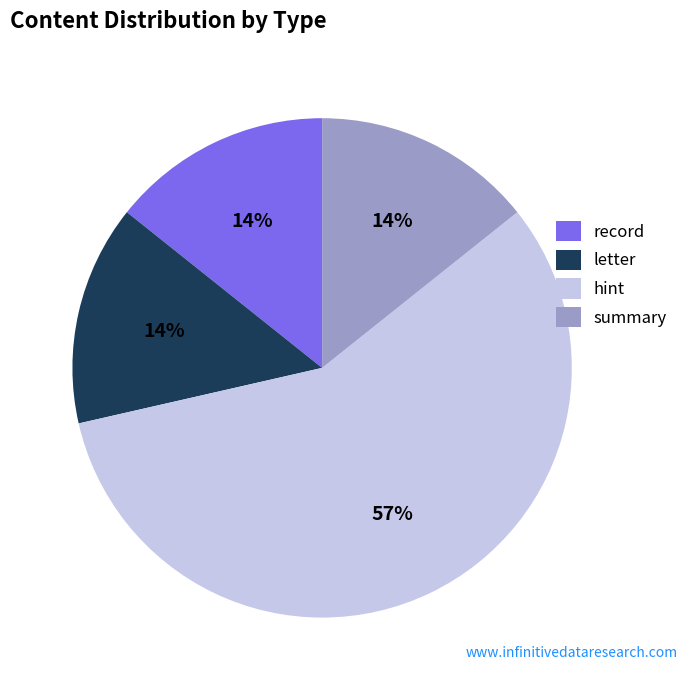

What is the majority slice?

hint